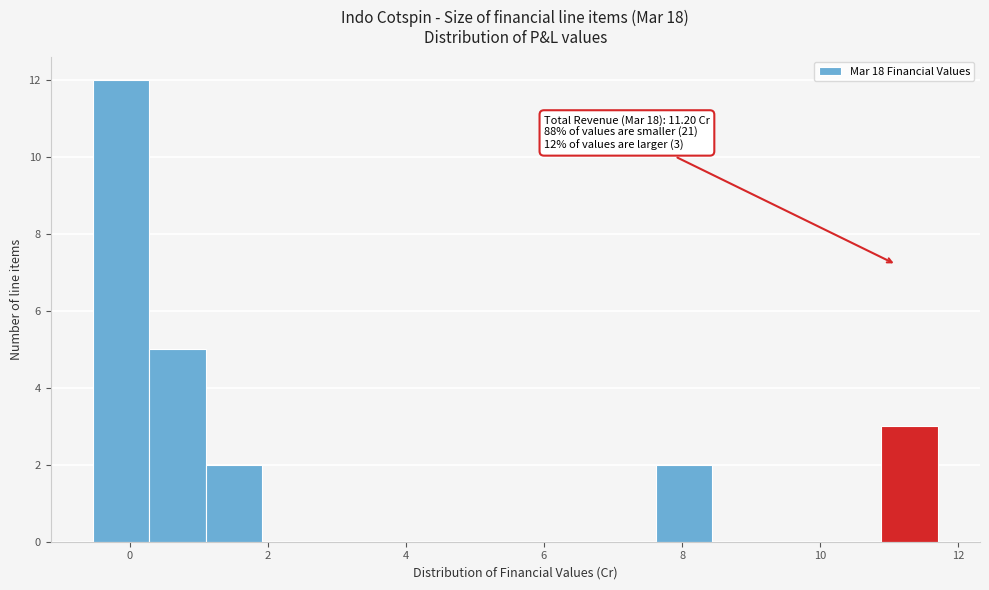

Which range on the x-axis has the tallest bar?

-0.6 to 0.2